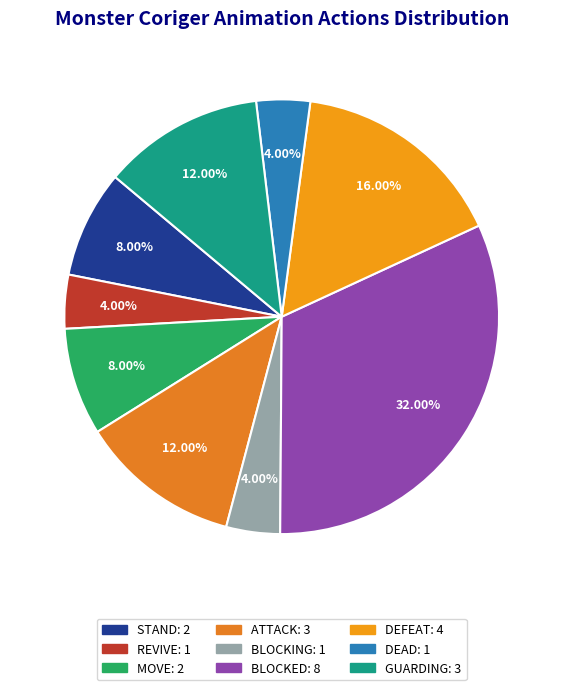

Approximately how many times larger is the value at MOVE compared to BLOCKING?

2.0